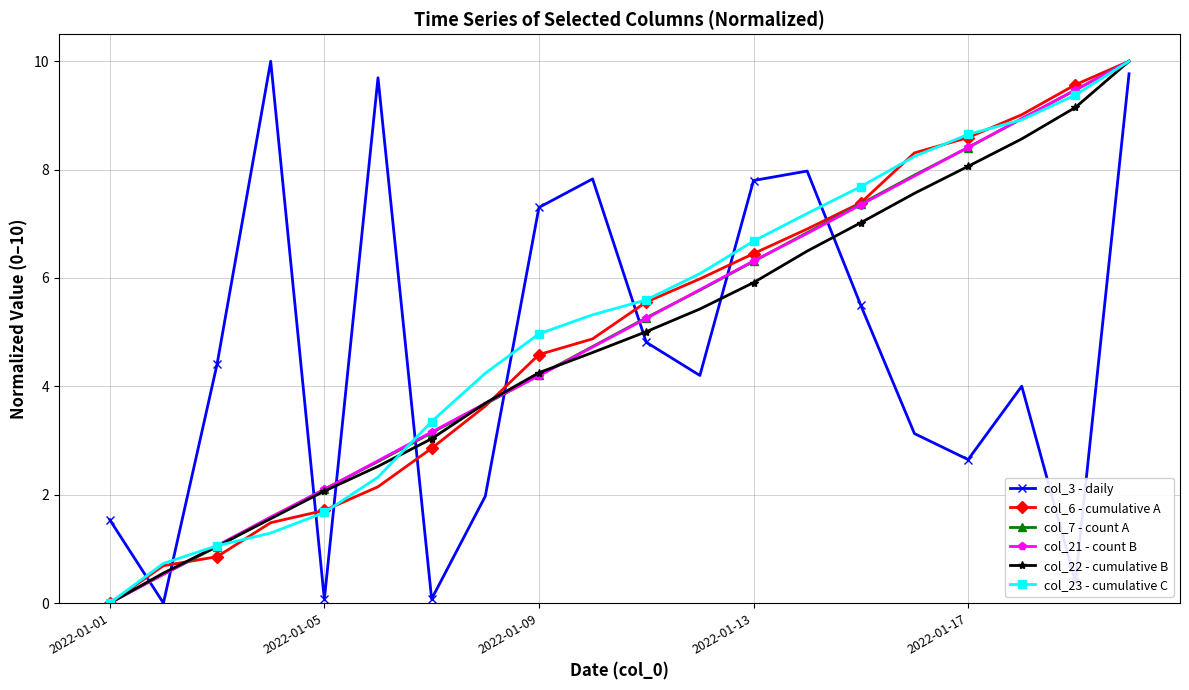

At how many categories does at least one series exceed 1?

19